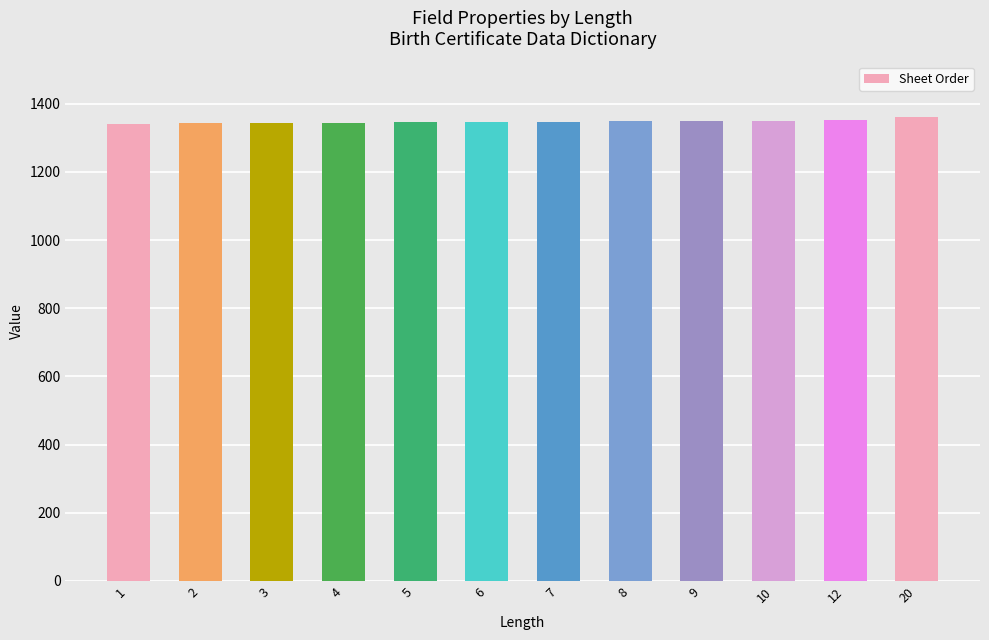

Read the value at 5.

1346